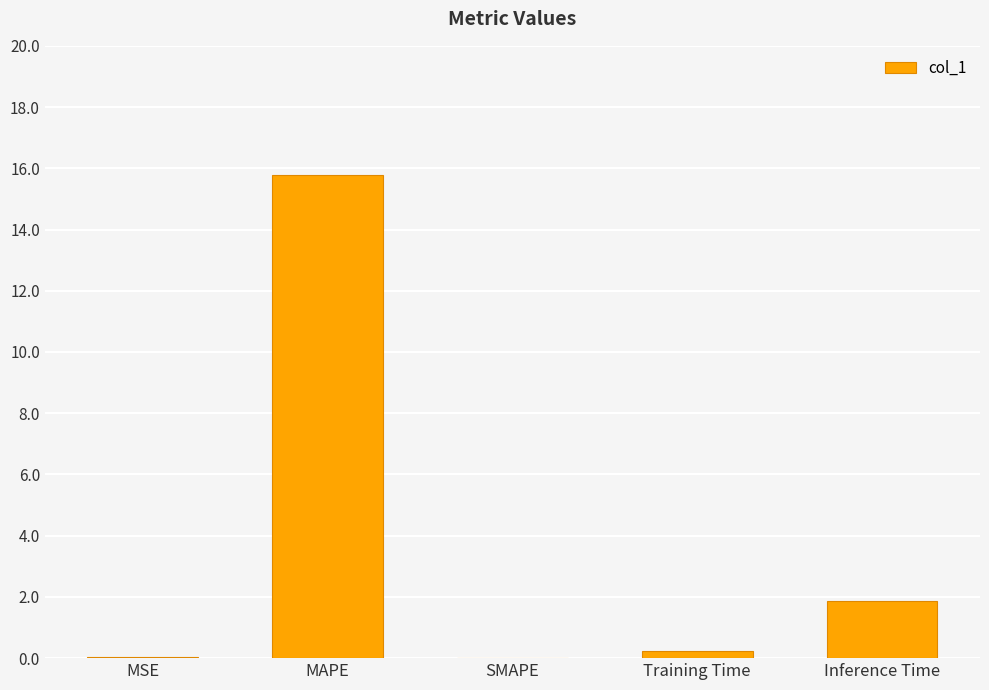

What is the maximum value shown in the chart?

15.8